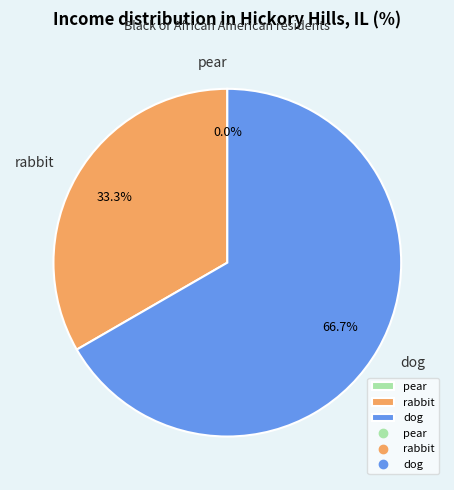

Rank the categories by value from highest to lowest.

dog, rabbit, pear